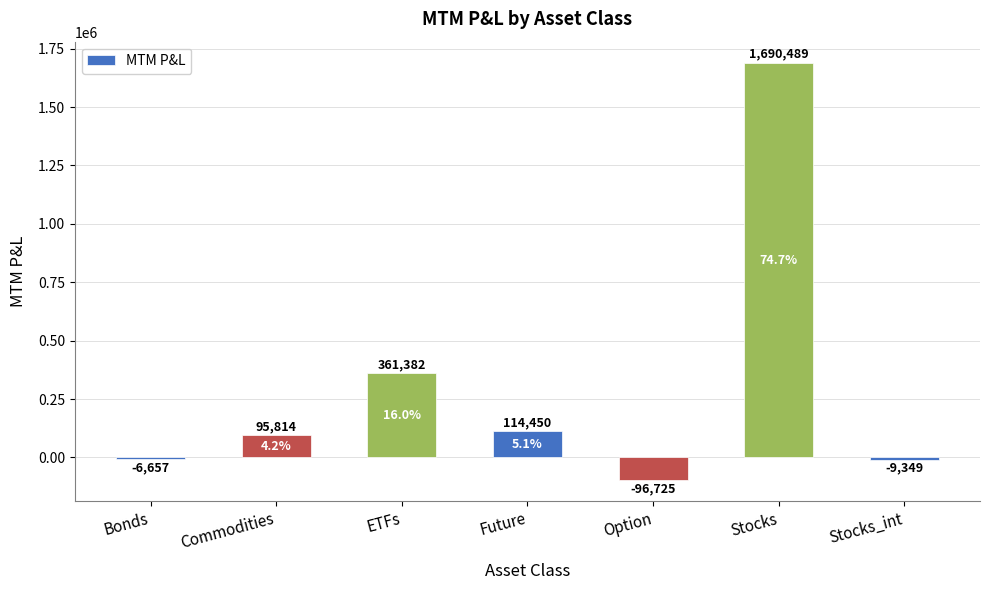

The chart shows a value of 83371.7 at ETFs. True or false?

False